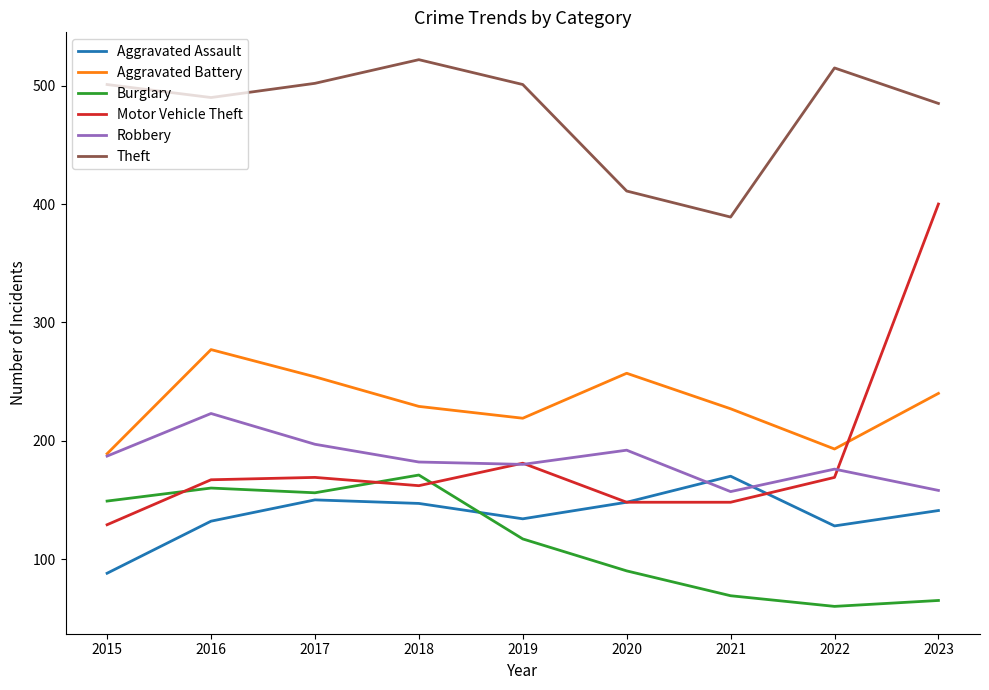

What is the difference between the second highest and minimum values in the Robbery series?

40